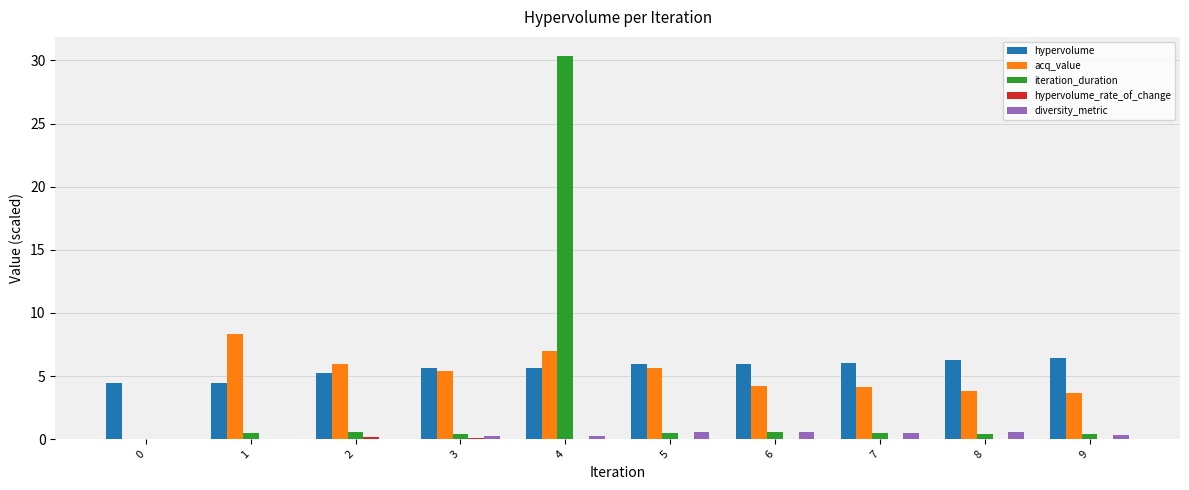

What is the highest value of the iteration_duration series?

30.3